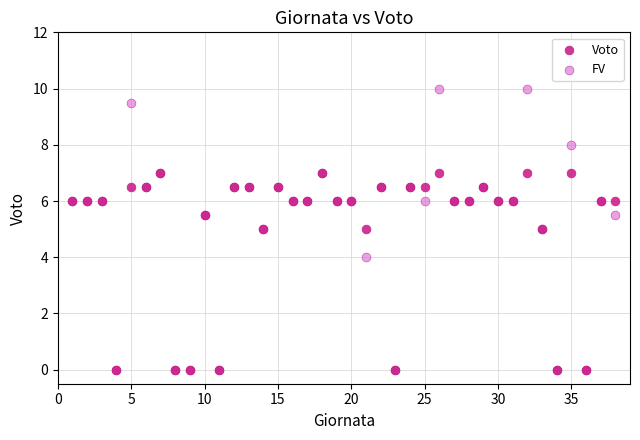

In the Voto series, what Y value is closest to 3?

5.0